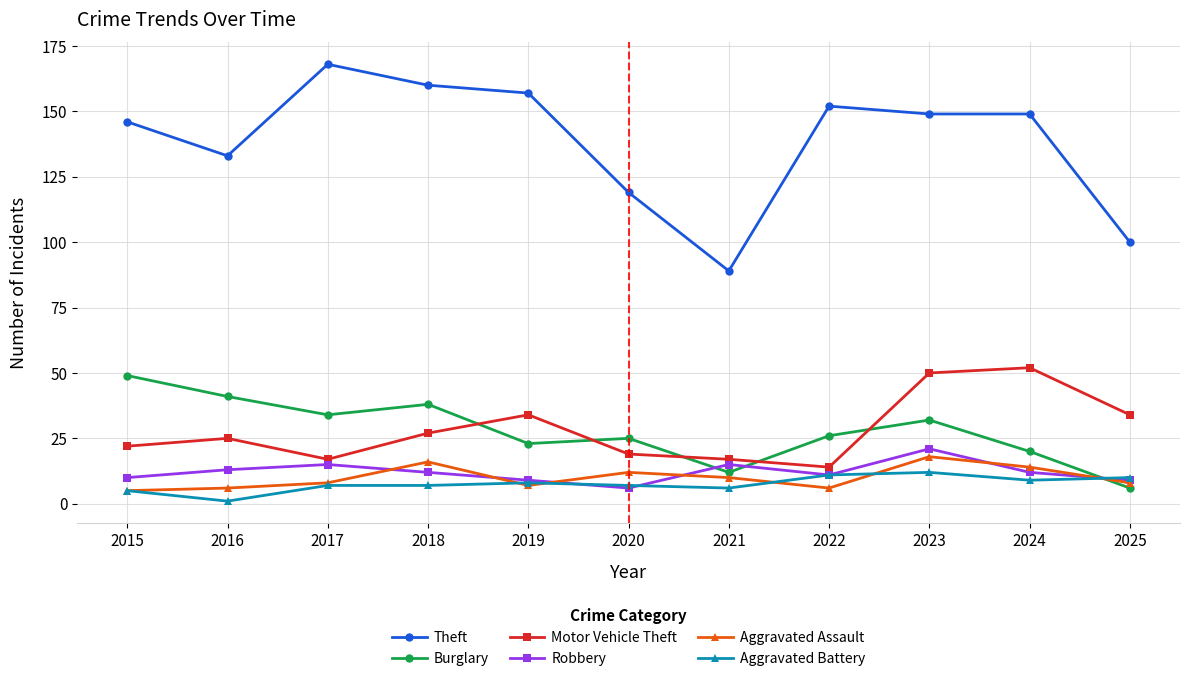

The value of Motor Vehicle Theft at 2022 is 14. True or false?

True